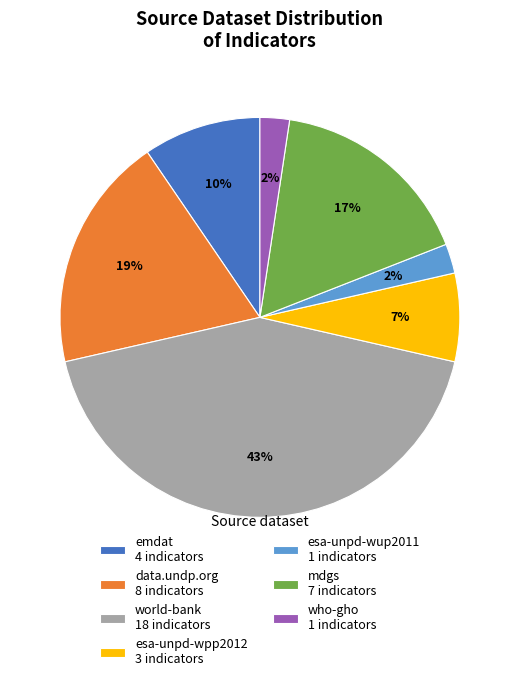

Is it true that emdat is 16% of the pie?

False